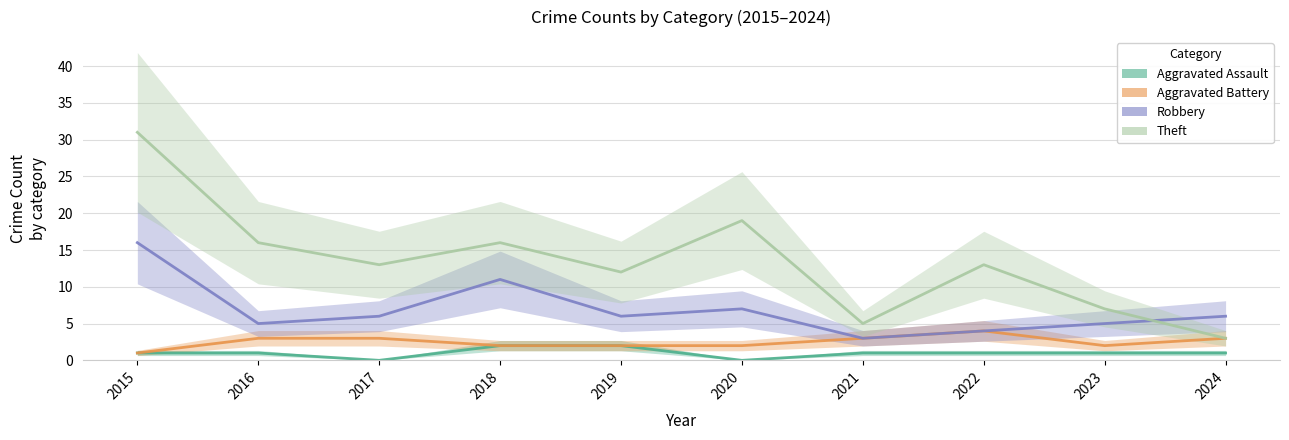

Which series has the largest range (max minus min)?

Theft